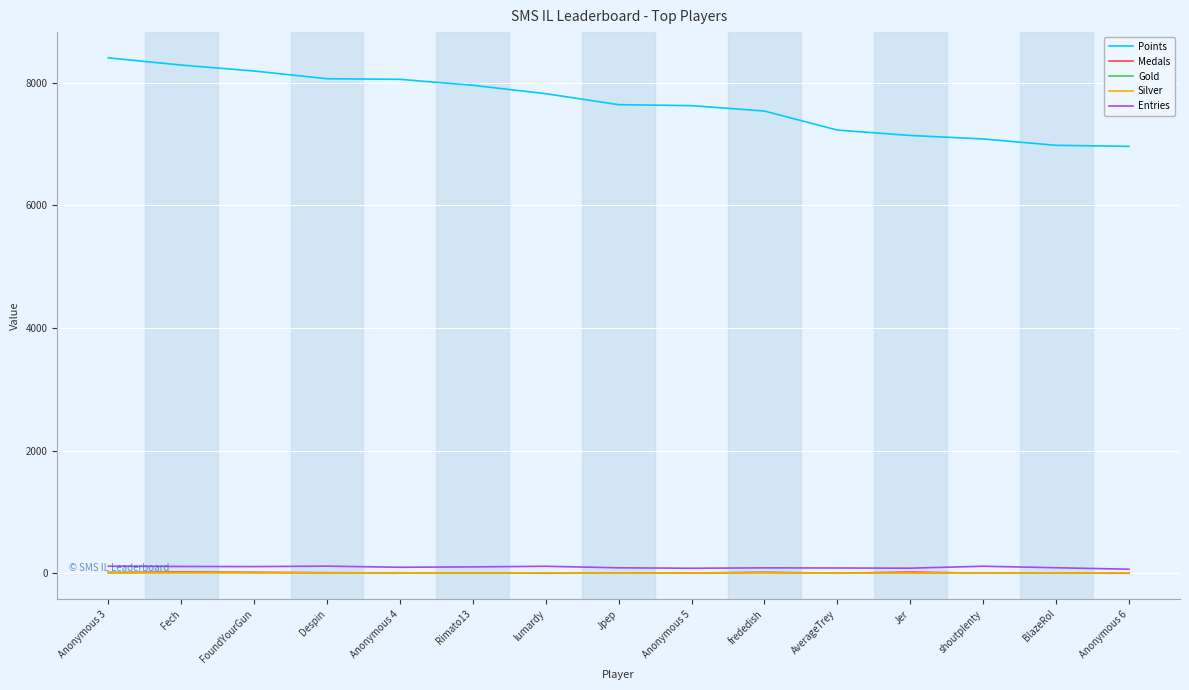

What is the average value of the Medals series?

7